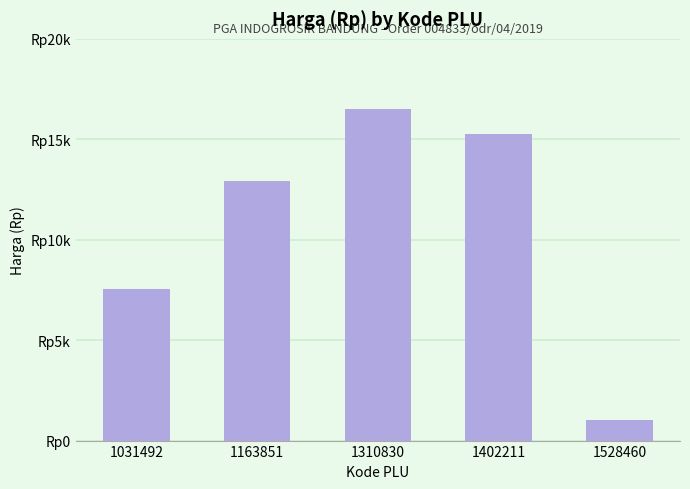

What is the value of the 3rd bar from the left?

16500.0